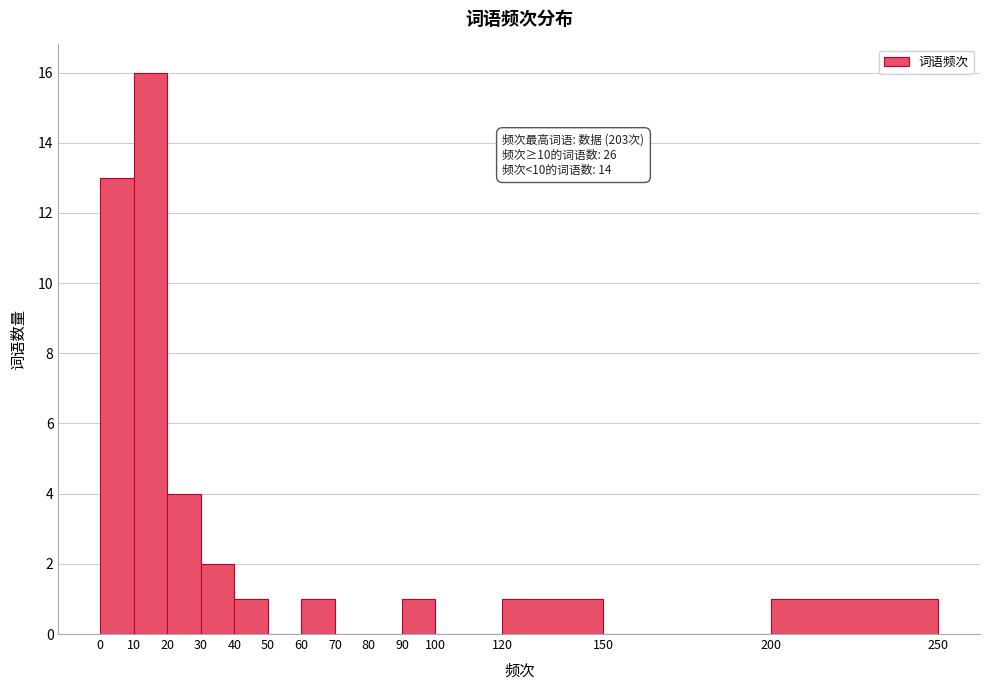

Over which range of the x-axis is the bar tallest?

10 to 20